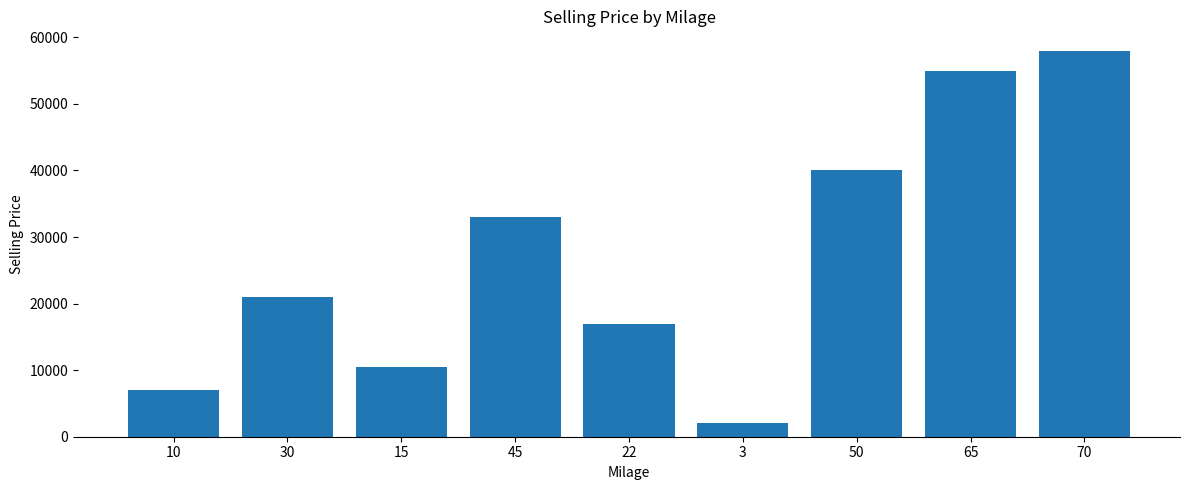

Reading right to left, what are all the values shown in this chart?

58000	55000	40000	2000	17000	33000	10500	21000	7000